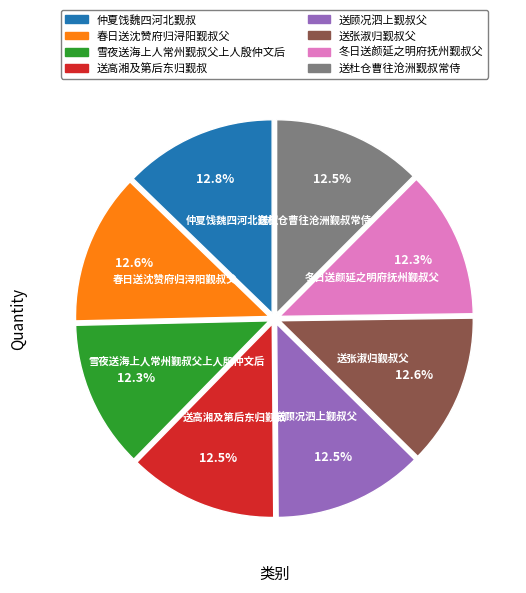

What is the ratio of the value at 冬日送颜延之明府抚州觐叔父 to the value at 仲夏饯魏四河北觐叔?

1.0